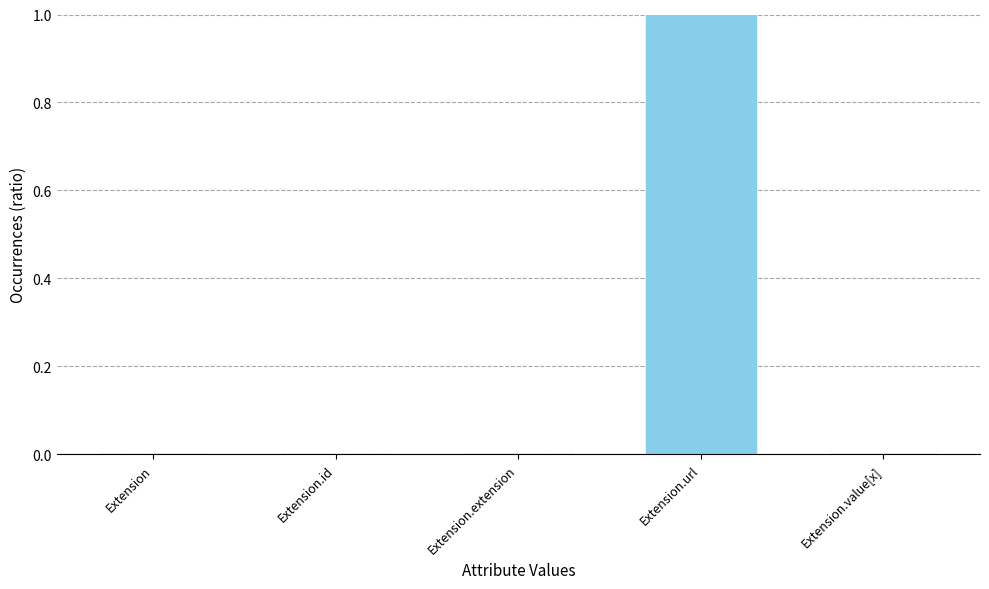

The value at Extension.url is 1. True or false?

True